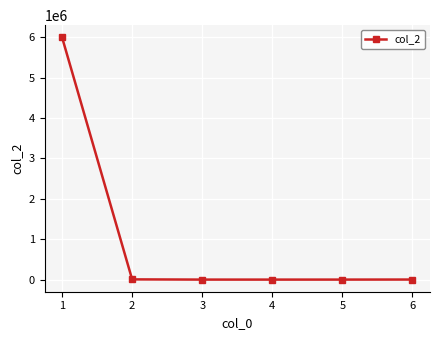

How many series are shown in this chart?

1